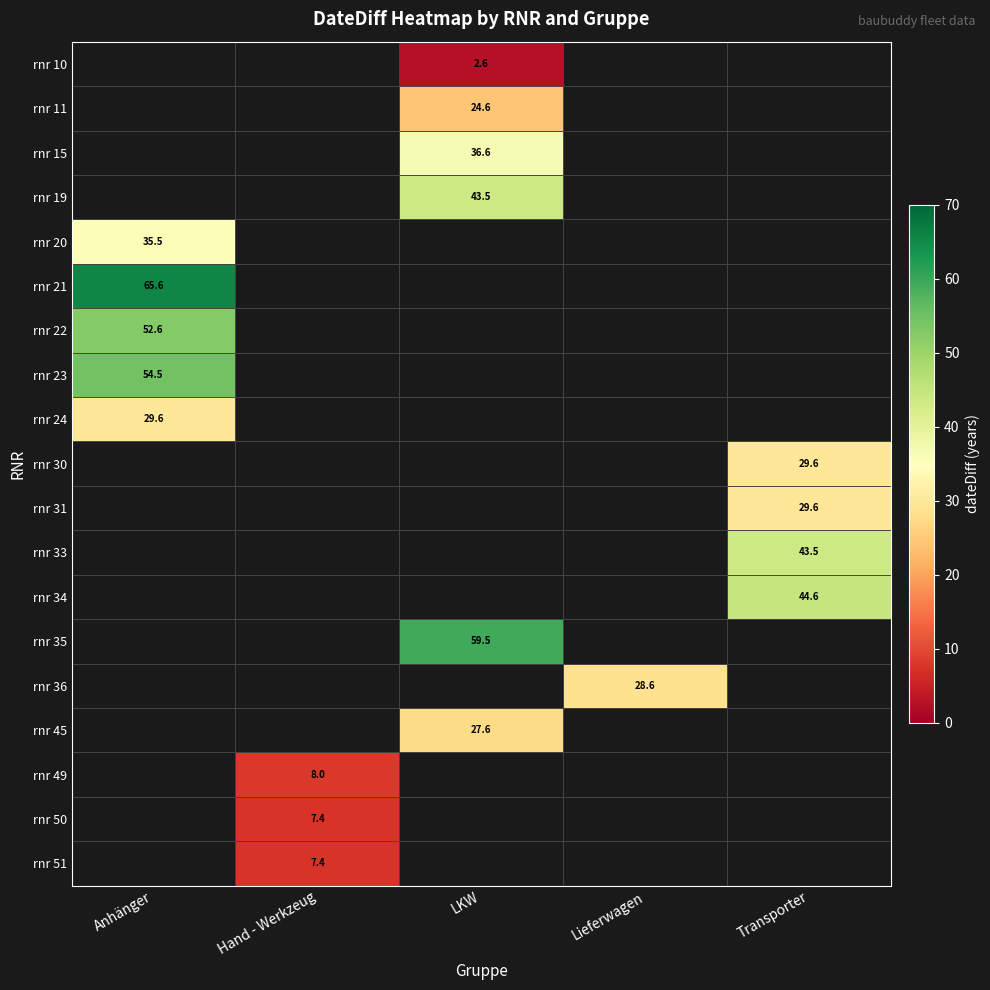

How many categories are shown in the chart?

5